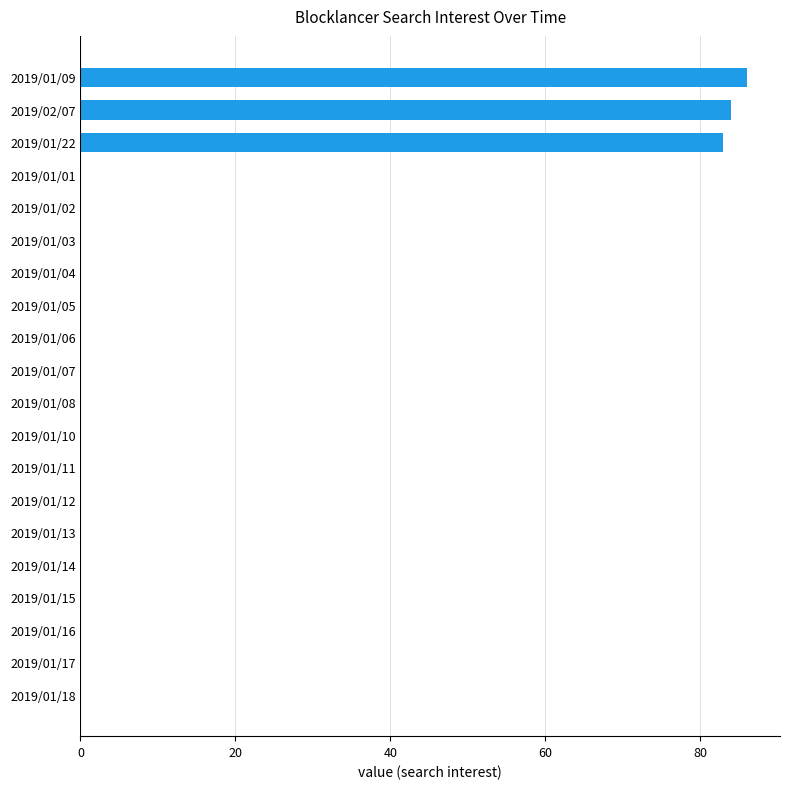

What is the change in value from 2019/01/09 to 2019/01/16?

-86